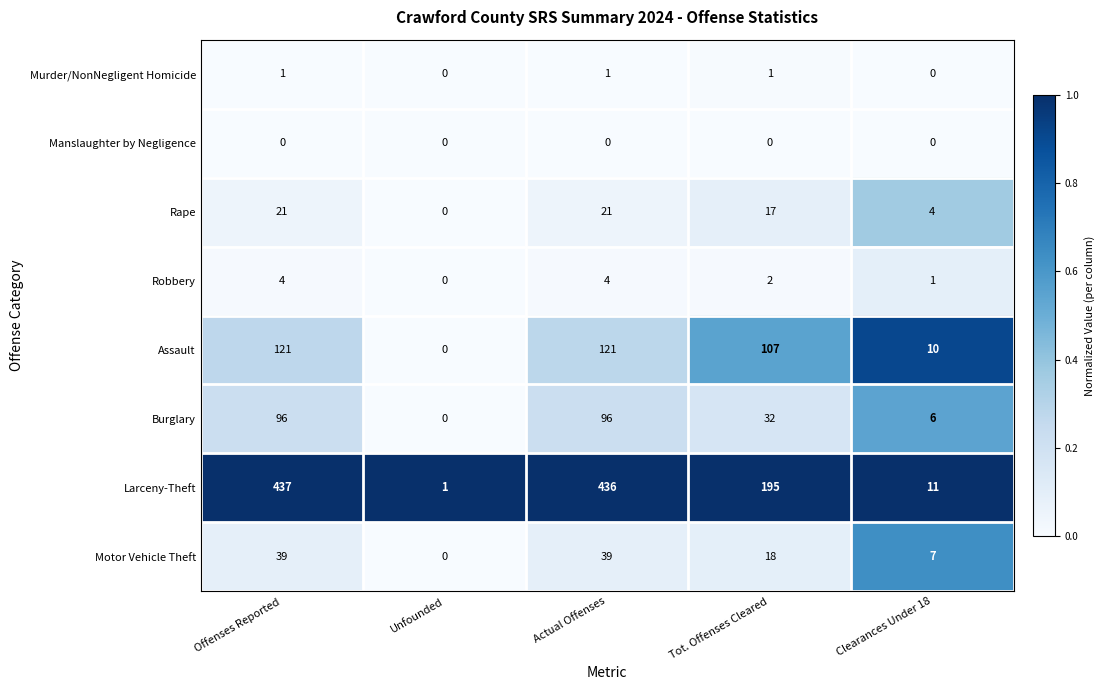

Count the number of categories in the chart.

5